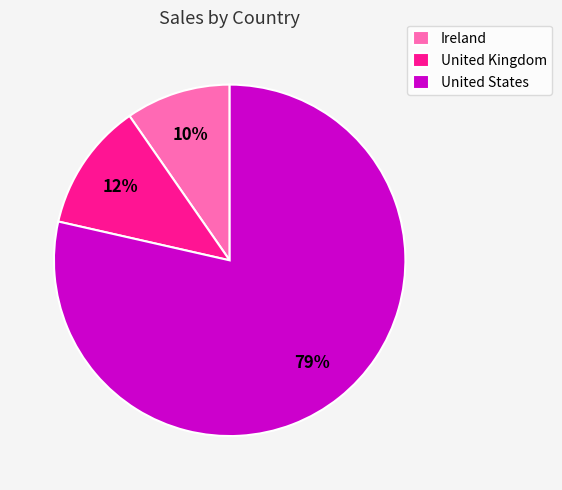

How many segments does this pie chart have?

3